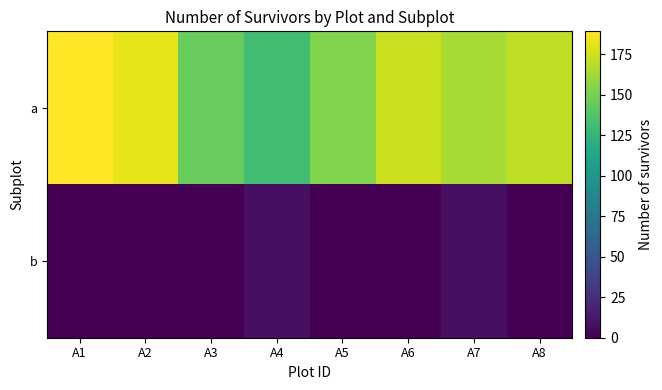

Reading left to right, list all the values displayed in this chart.

a: A1=189	A2=182	A3=145	A4=131	A5=153	A6=174	A7=164	A8=171
b: A1=0	A2=0	A3=0	A4=8	A5=0	A6=0	A7=8	A8=0